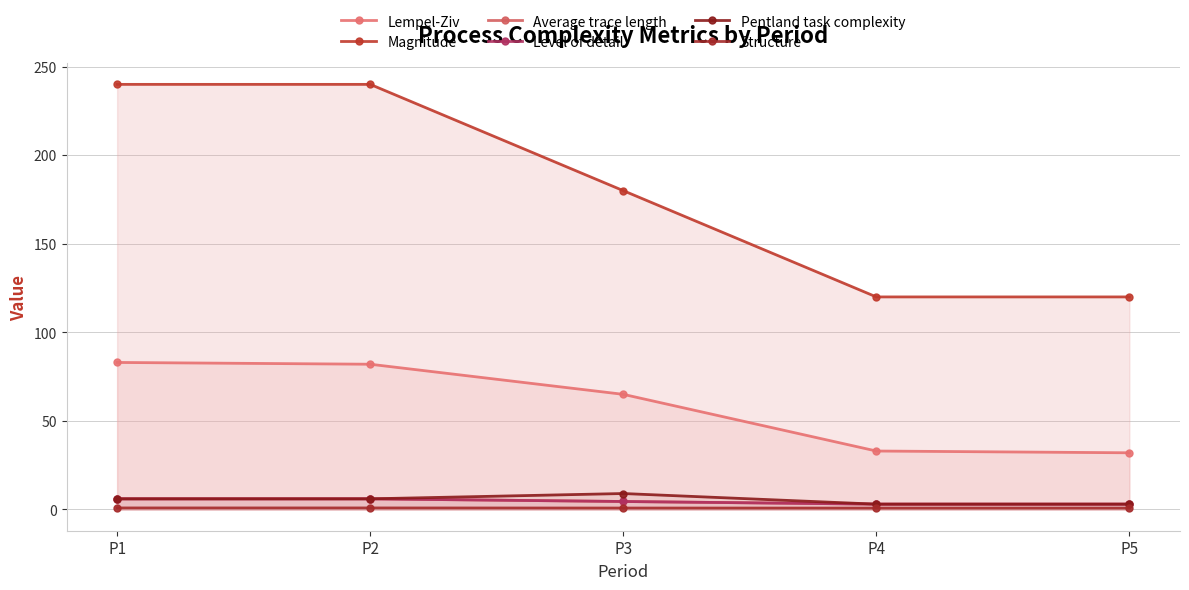

Which series has the largest total across all categories?

Magnitude